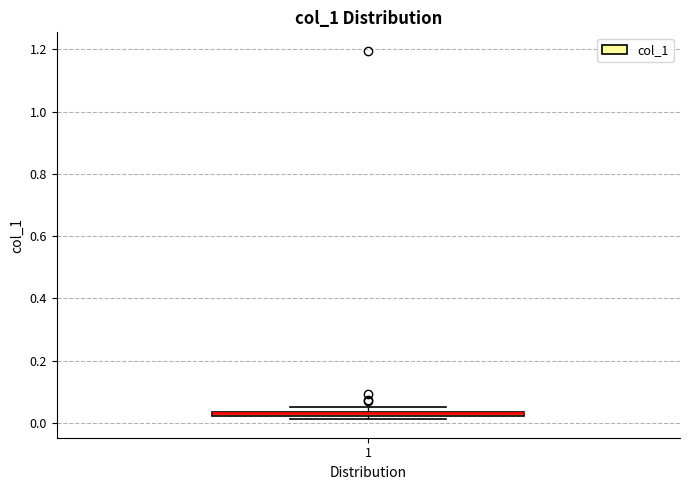

Where is the lower edge of the box at x = 1 on the y-axis? The values are not printed on the chart, so give them approximately, as read against the axis.

0.02